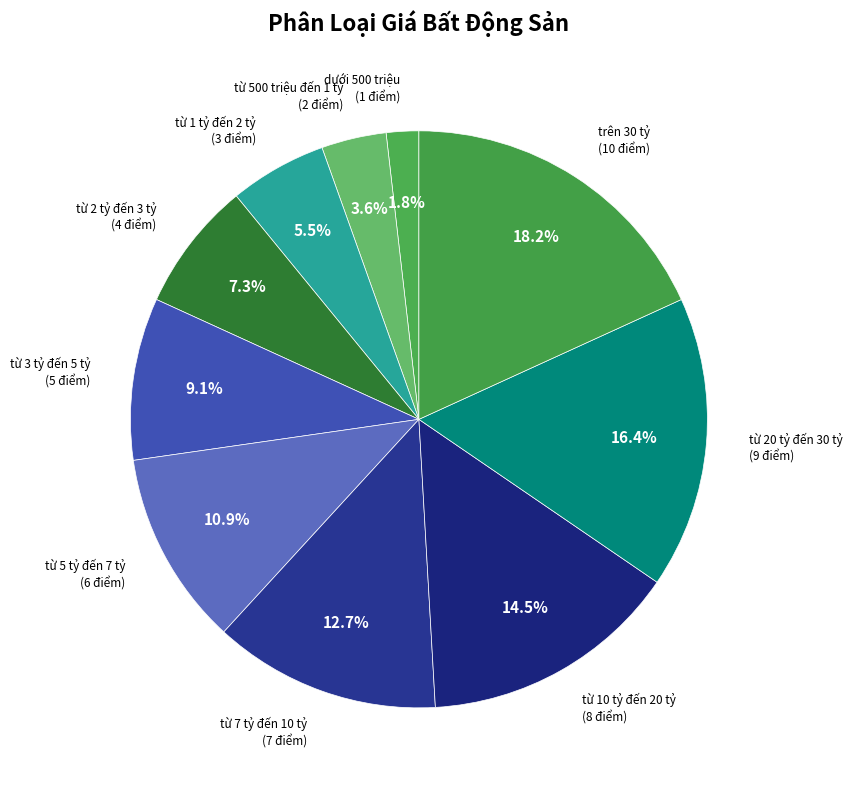

To the nearest percent, what is the average slice percentage?

10%